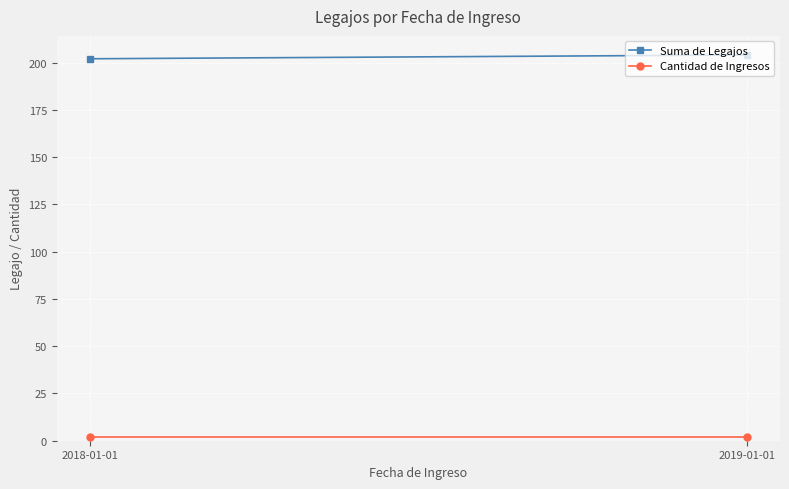

List the series in order of their overall mean, highest first.

Suma de Legajos, Cantidad de Ingresos